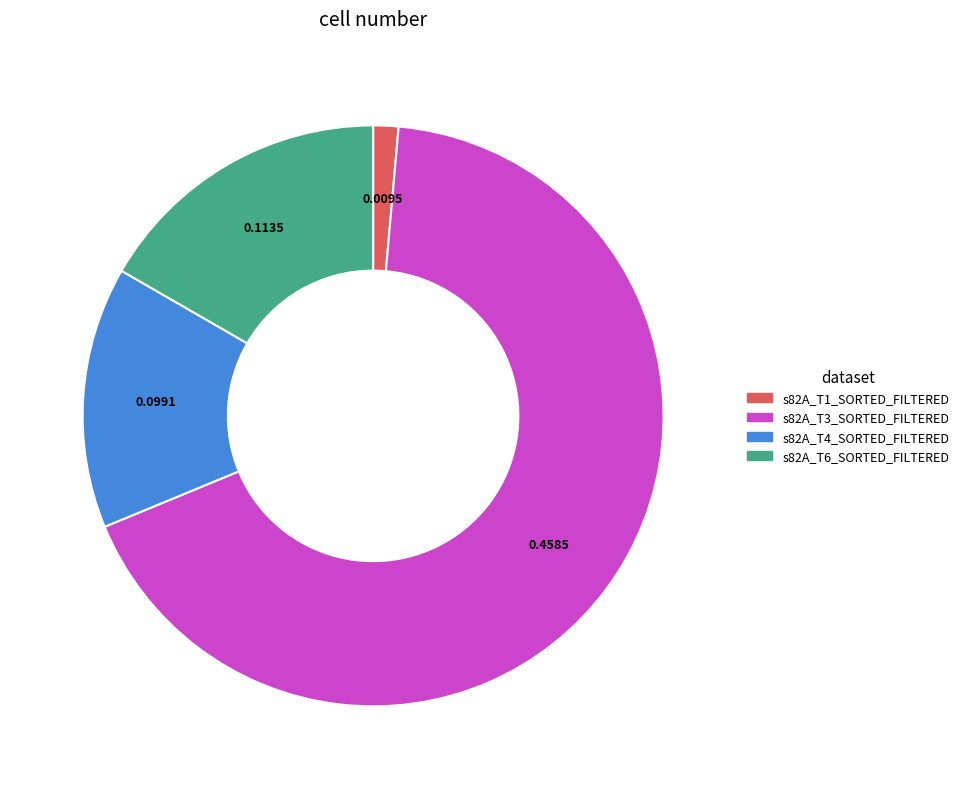

Count the number of slices in the pie.

4